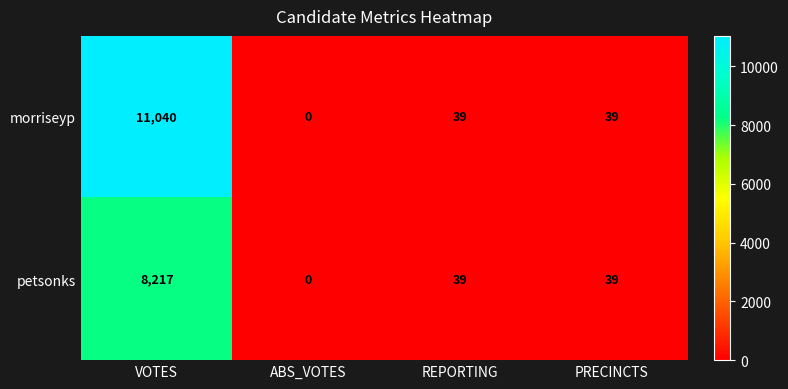

What is the difference between the maximum and second lowest values in the petsonks series?

8178